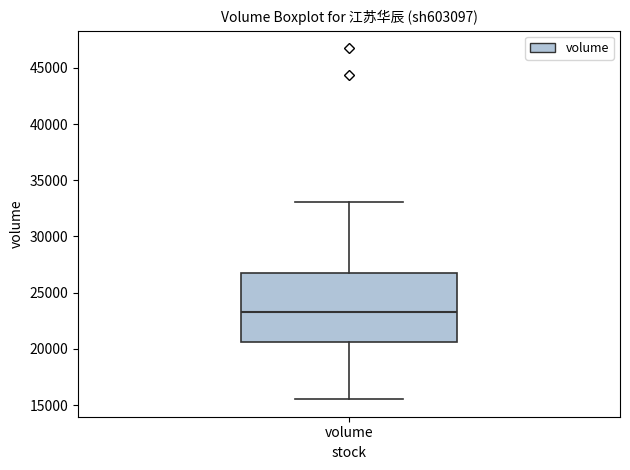

Transcribe this box plot: give where the median line is, the range the box spans, and where the two whiskers end, as read against the y-axis. The values are not printed on the chart, so give them approximately, as read against the axis.

median 23500, box 20500 to 26500, whiskers 15500 to 33000